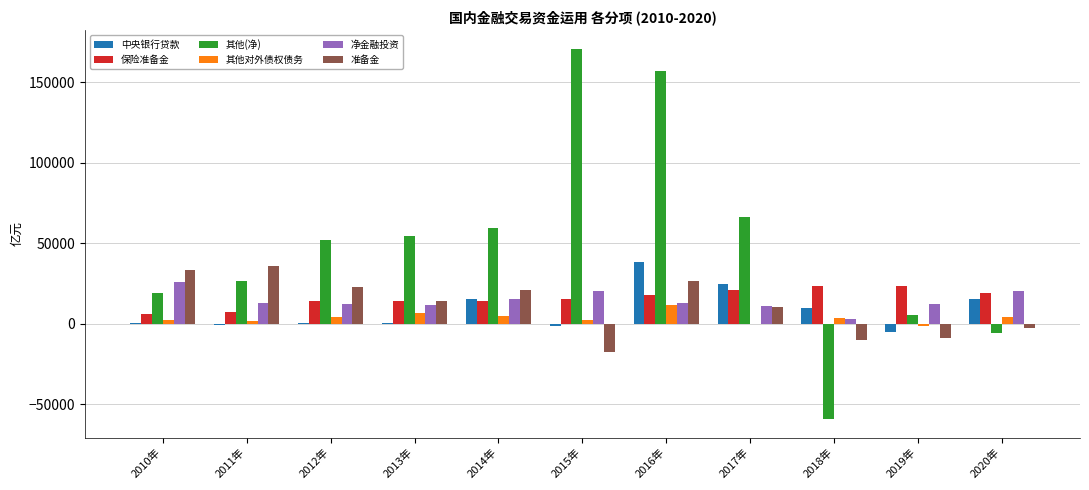

Which label corresponds to the largest value in the chart?

2015年